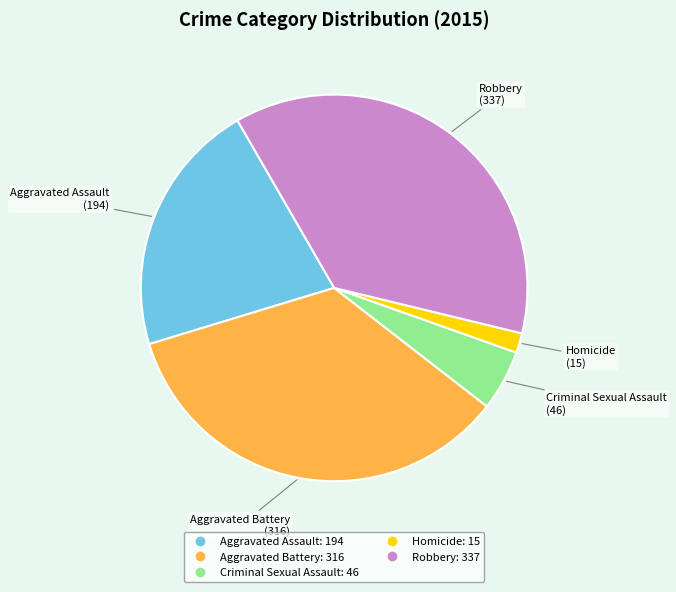

Rank the categories by value from lowest to highest.

Homicide, Criminal Sexual Assault, Aggravated Assault, Aggravated Battery, Robbery